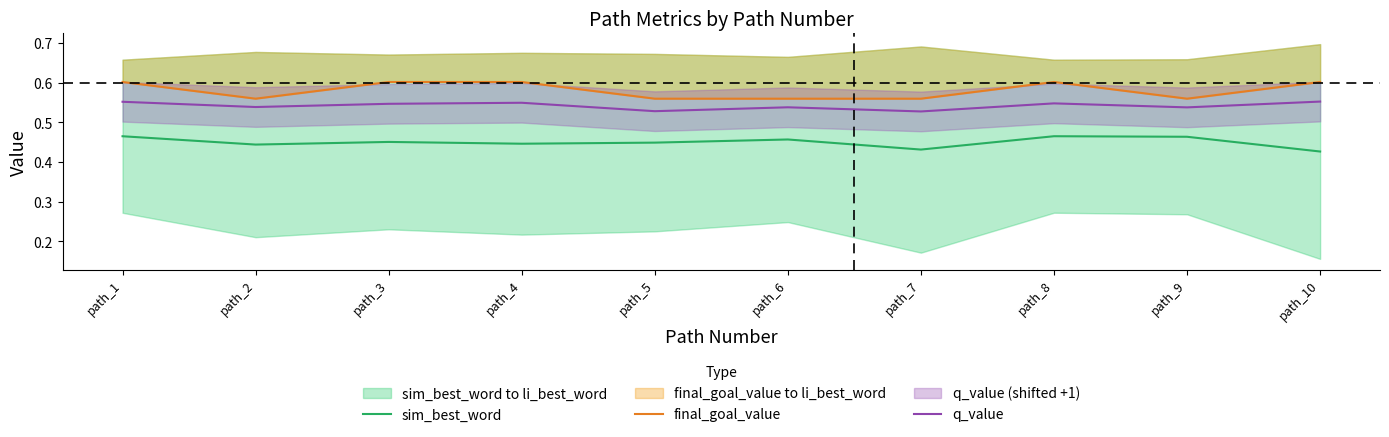

What is the average value of the final_goal_value series?

0.6